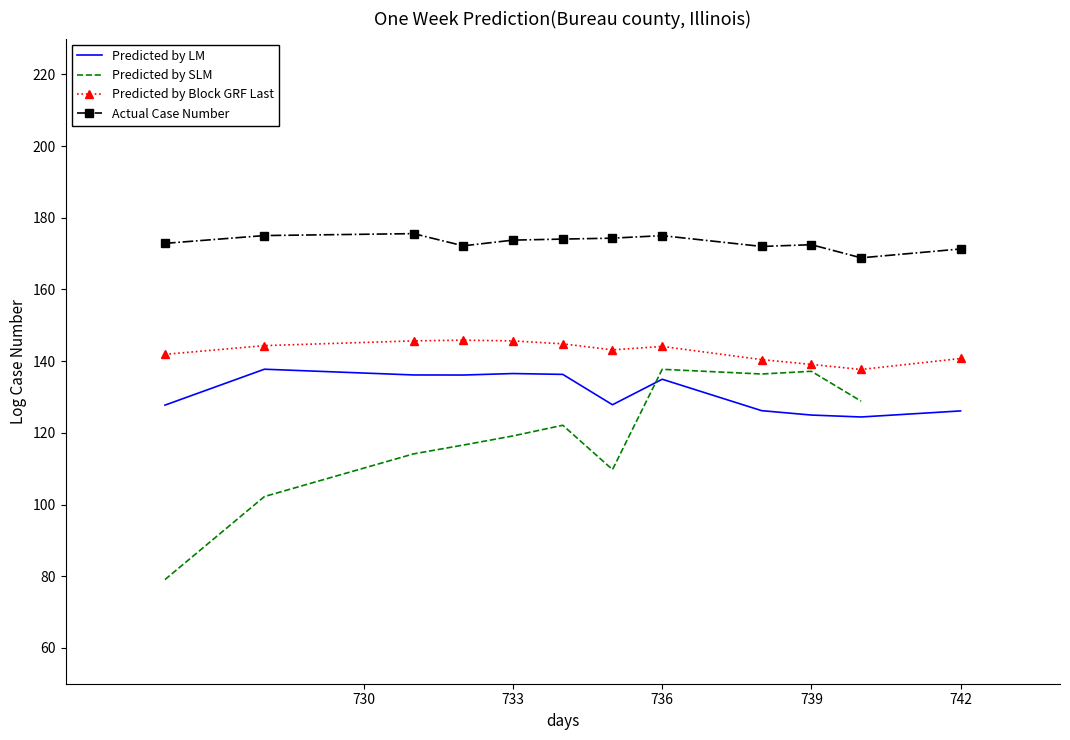

What is the maximum value shown in the chart?

175.6